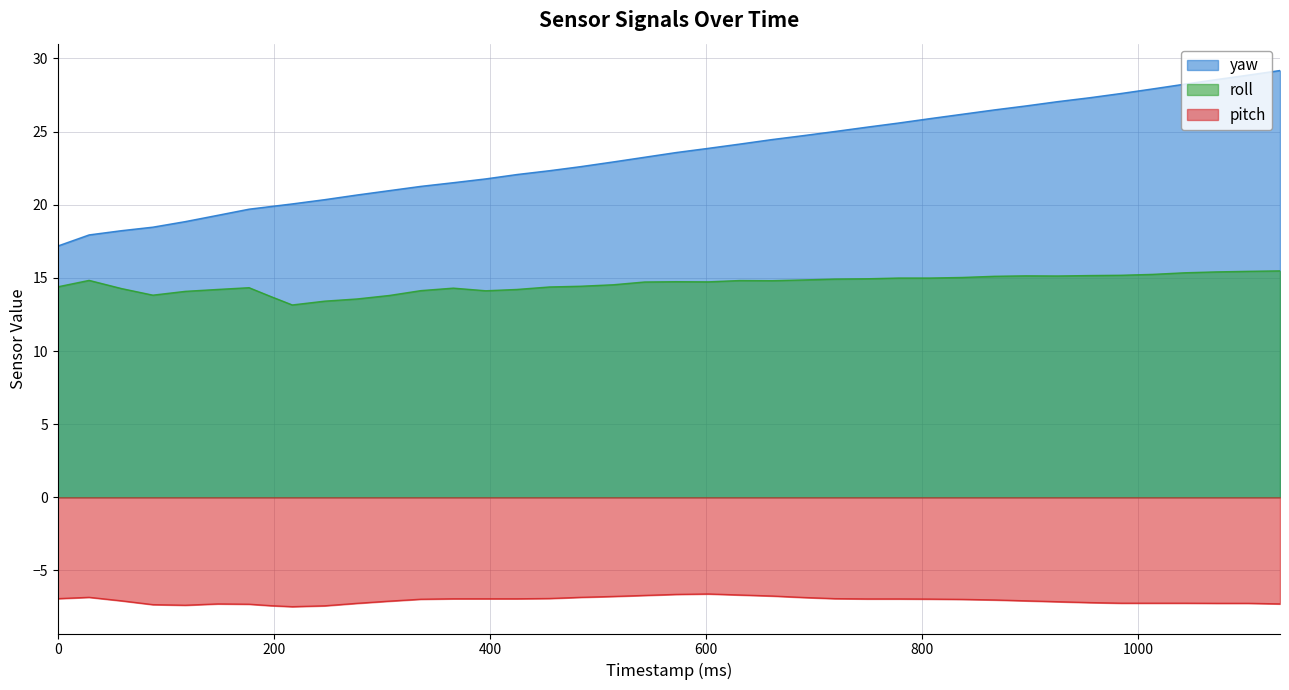

How many lines are shown in the chart?

3